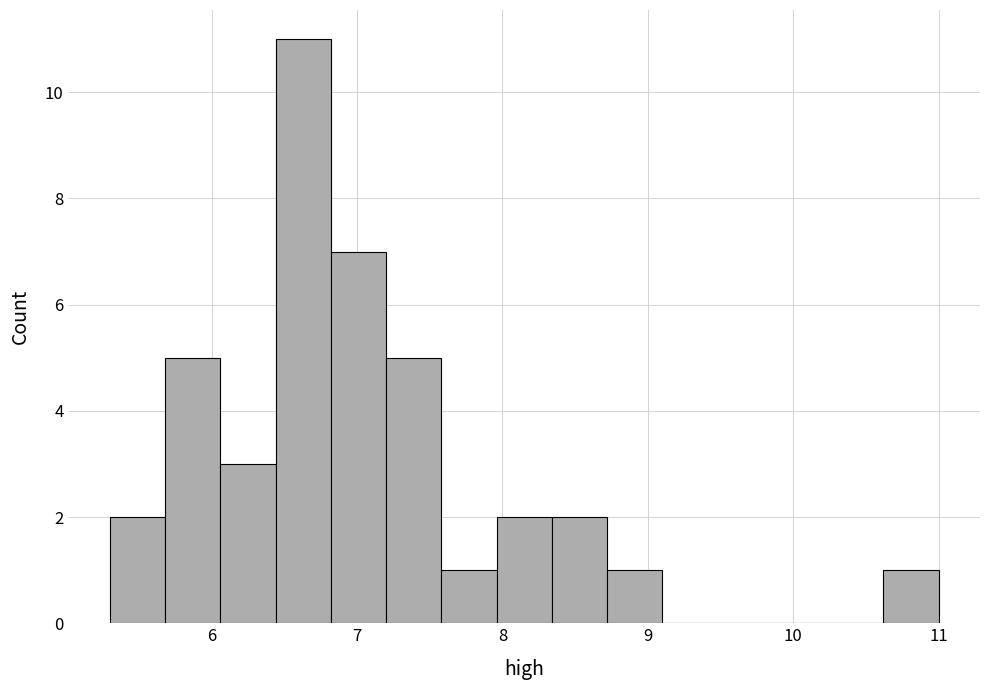

Read against the x-axis, roughly where is the centre of the tallest bar?

6.6